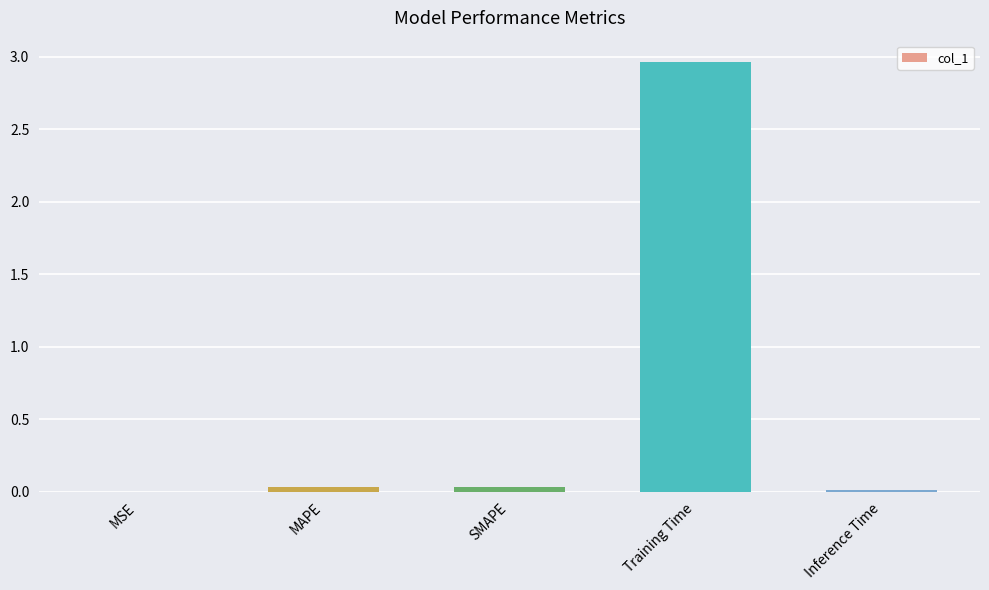

Which has a higher value, Training Time or MSE?

Training Time